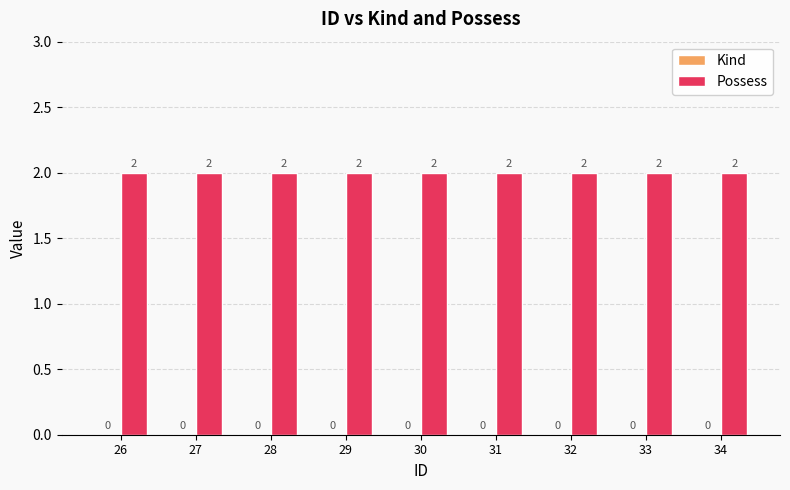

How many bars are there in each group?

2